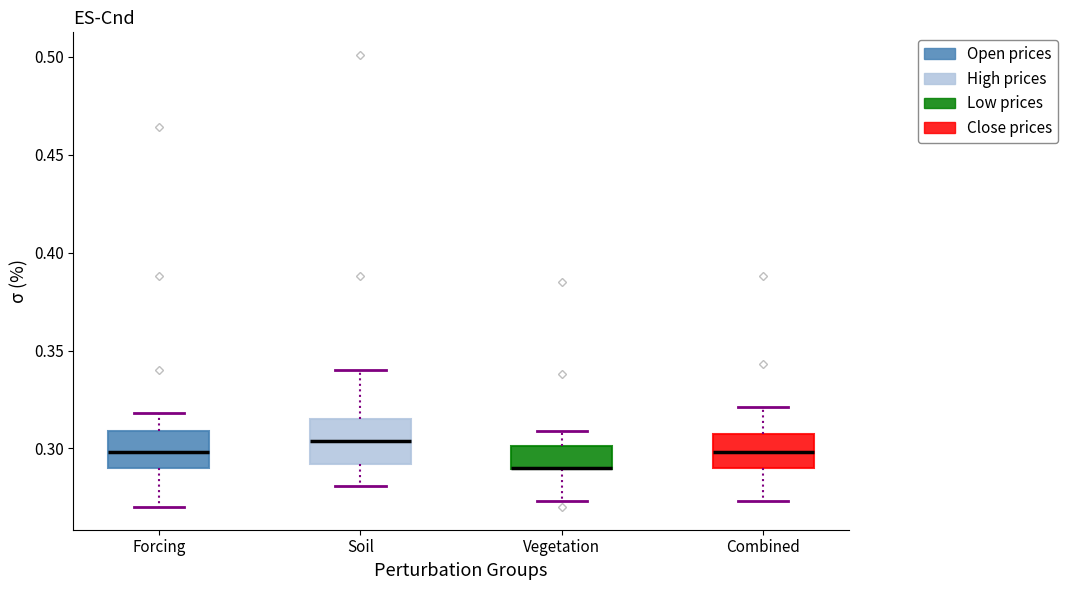

Where does the upper whisker of the box for Soil end on the y-axis? The values are not printed on the chart, so give them approximately, as read against the axis.

0.340